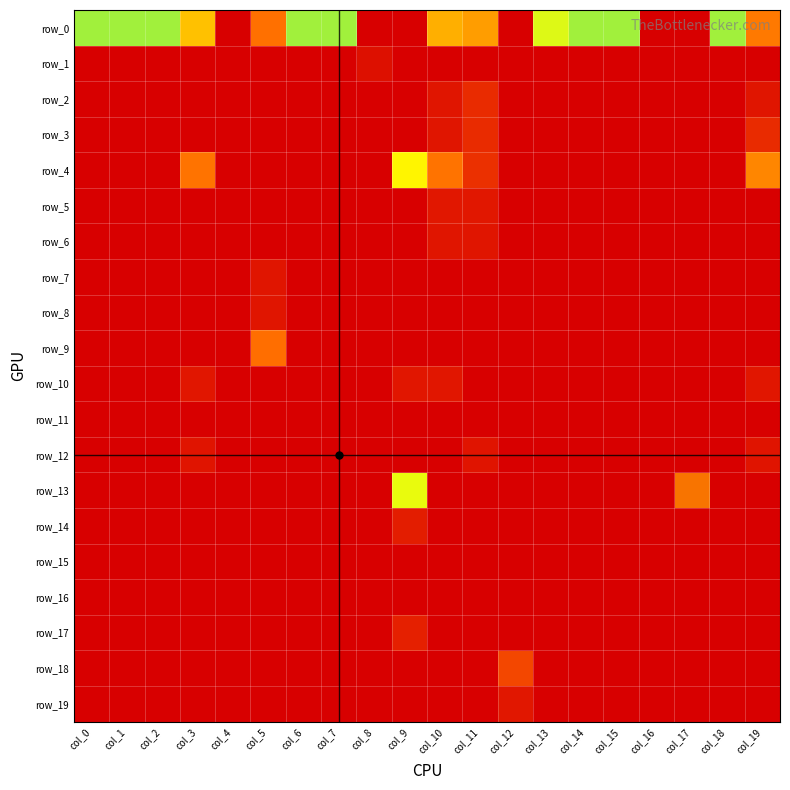

Which category has the lowest value in the row_12 series?

col_0